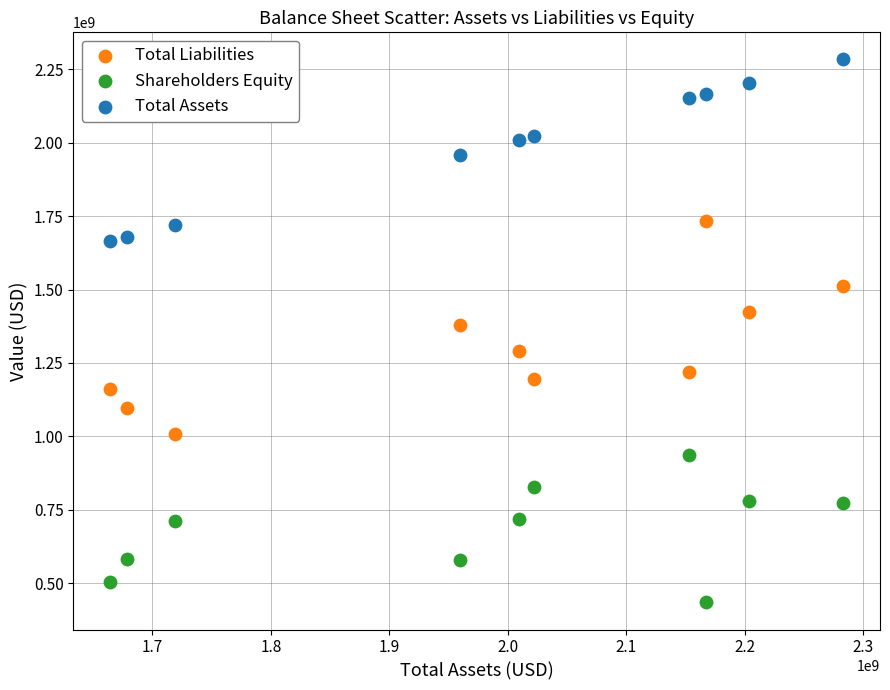

Across all data points, what is the range of X values (max minus min)?

619007000